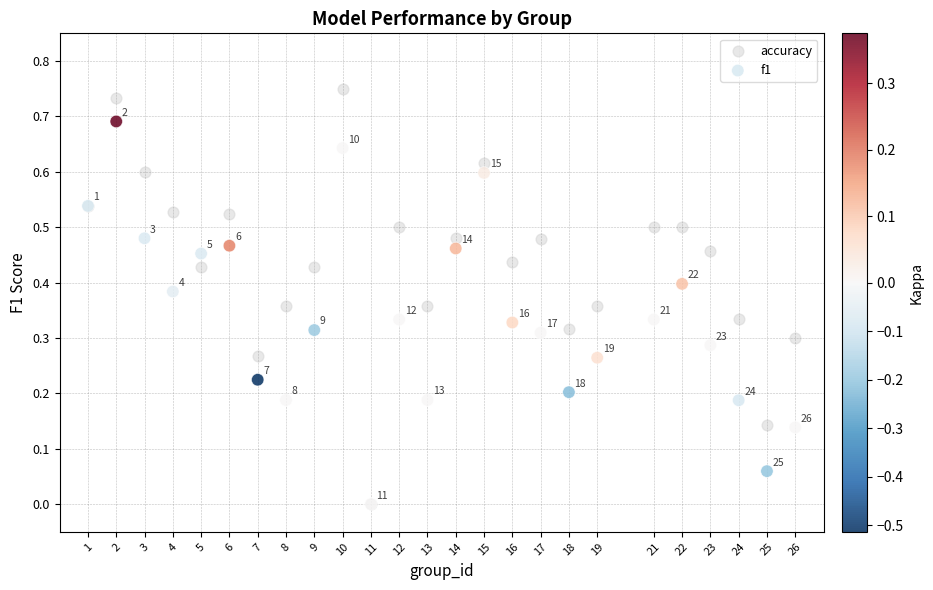

Which series contains the highest Y value?

accuracy